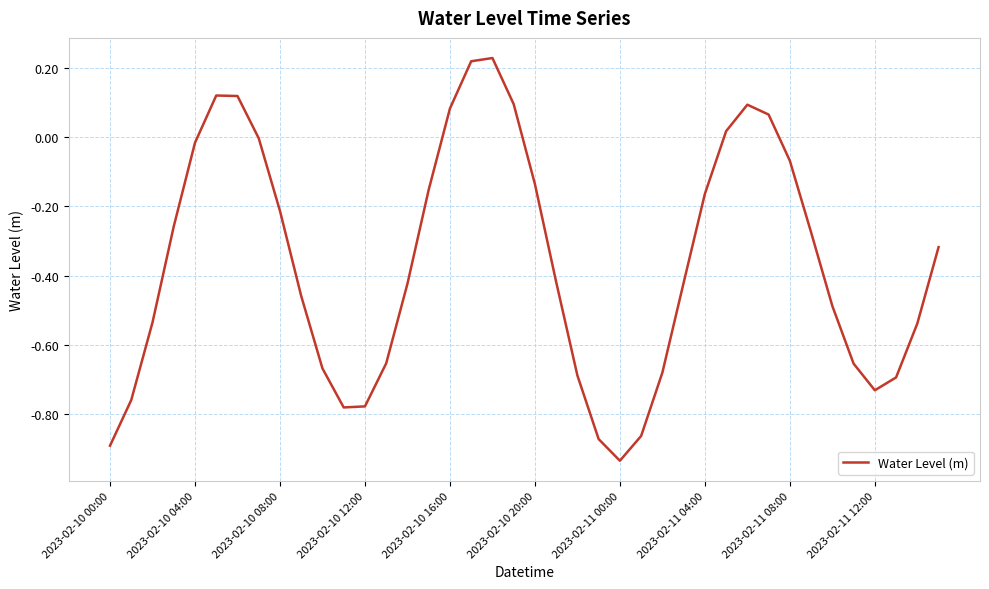

What is the difference between the maximum and minimum values?

1.2